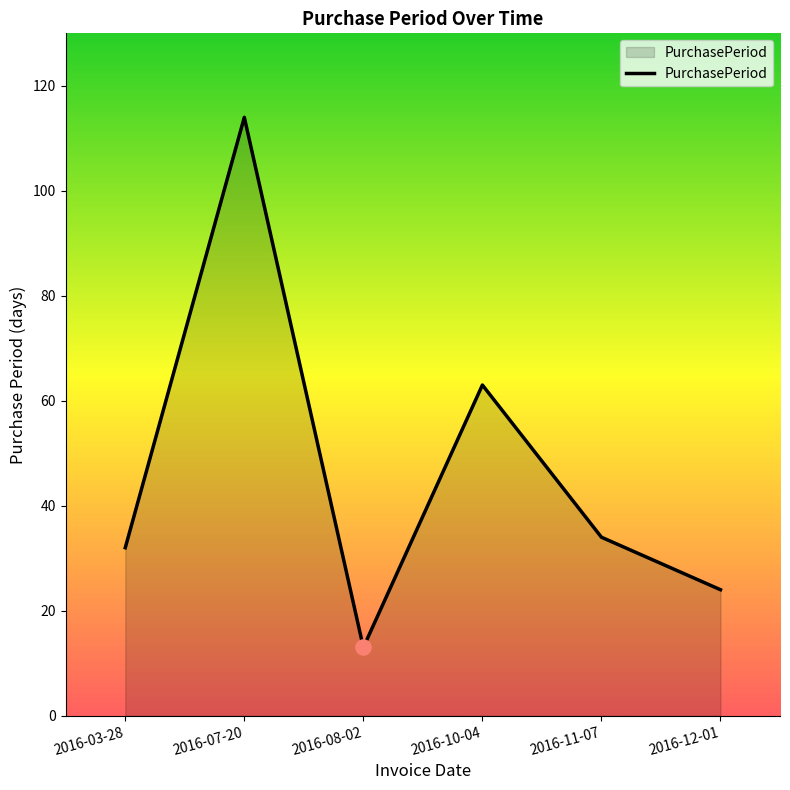

Between 2016-12-01 and 2016-11-07, which is larger?

2016-11-07